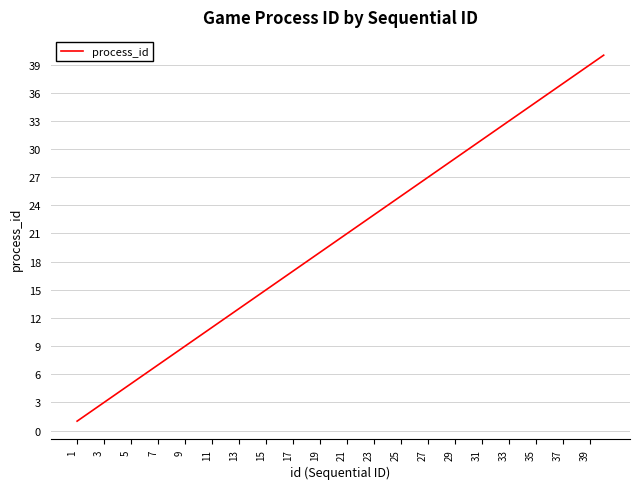

True or false: the data has more than 0 interior local peaks.

False